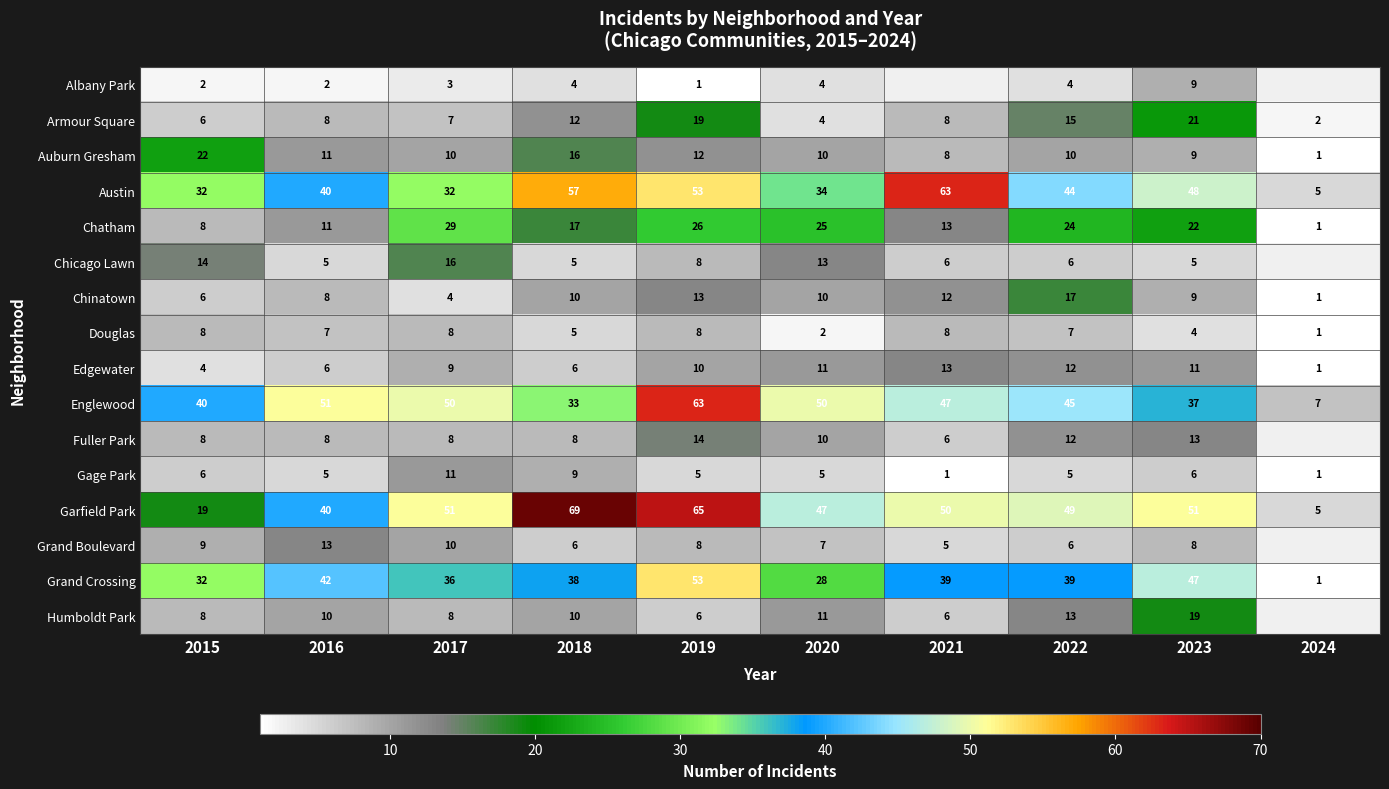

Which category has the highest value in the Austin series?

2021